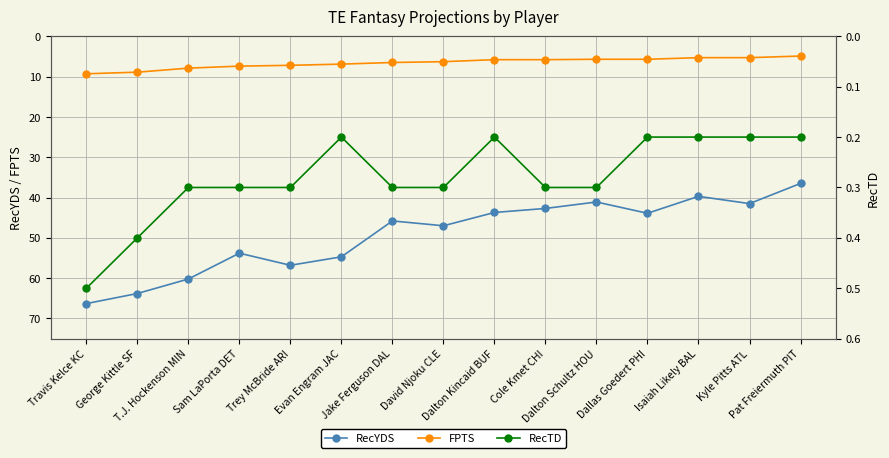

Reading left to right, list all the values displayed in this chart.

RecYDS: 66.3	63.8	60.2	53.8	56.8	54.7	45.8	47.0	43.7	42.7	41.1	43.9	39.7	41.5	36.5
FPTS: 9.3	8.9	7.9	7.4	7.2	6.9	6.5	6.3	5.8	5.8	5.7	5.7	5.3	5.3	4.9
RecTD: 0.5	0.4	0.3	0.3	0.3	0.2	0.3	0.3	0.2	0.3	0.3	0.2	0.2	0.2	0.2